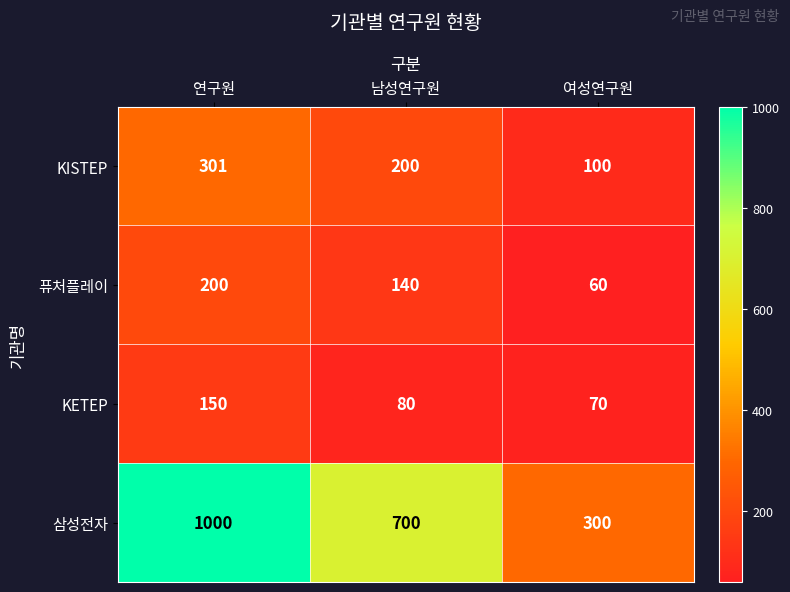

What value does the 퓨처플레이 series have at 여성연구원, to the nearest 50?

50